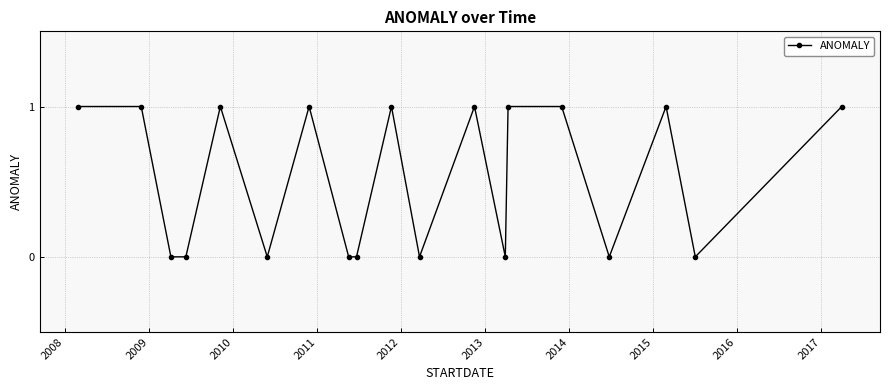

True or false: the data has more than 0 interior local peaks.

True